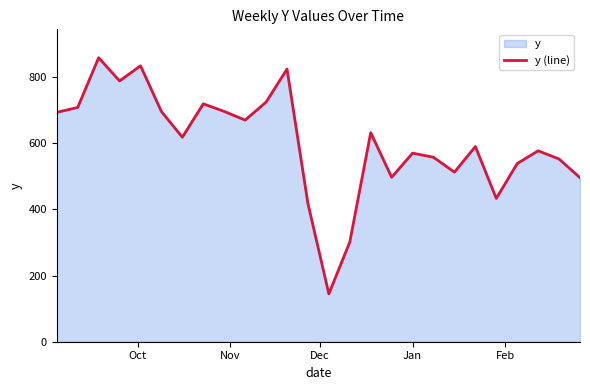

What is the minimum value shown in the chart?

144.6